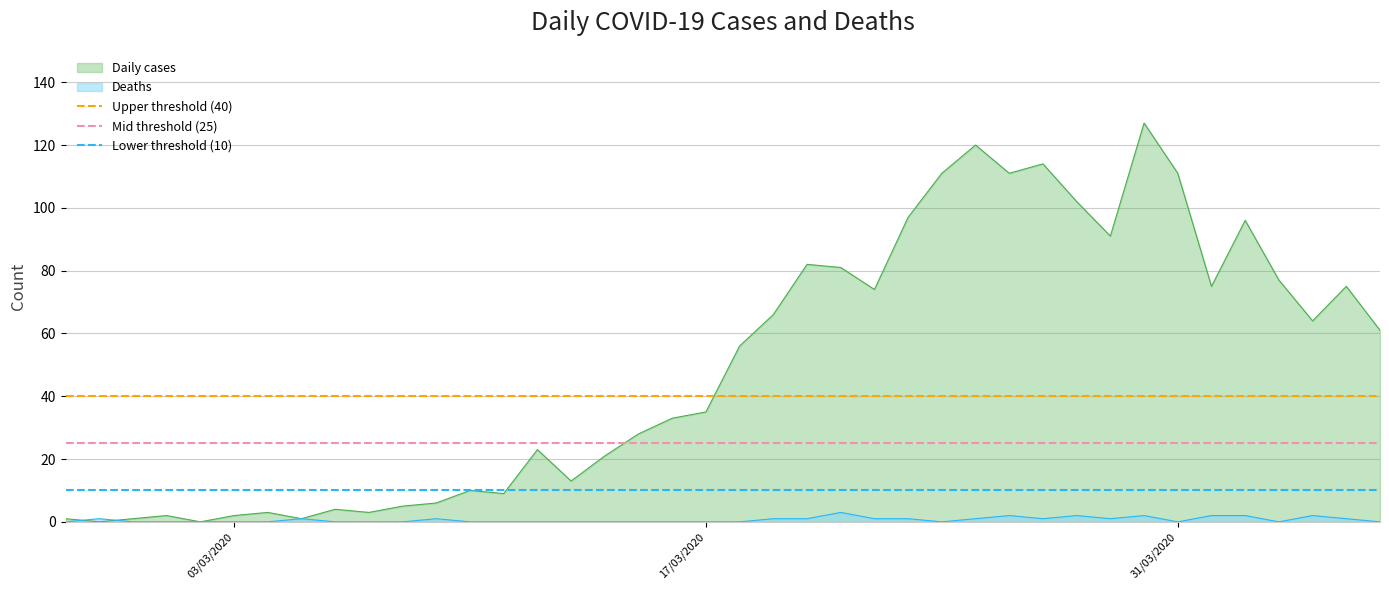

What is the highest value of the Deaths series?

3